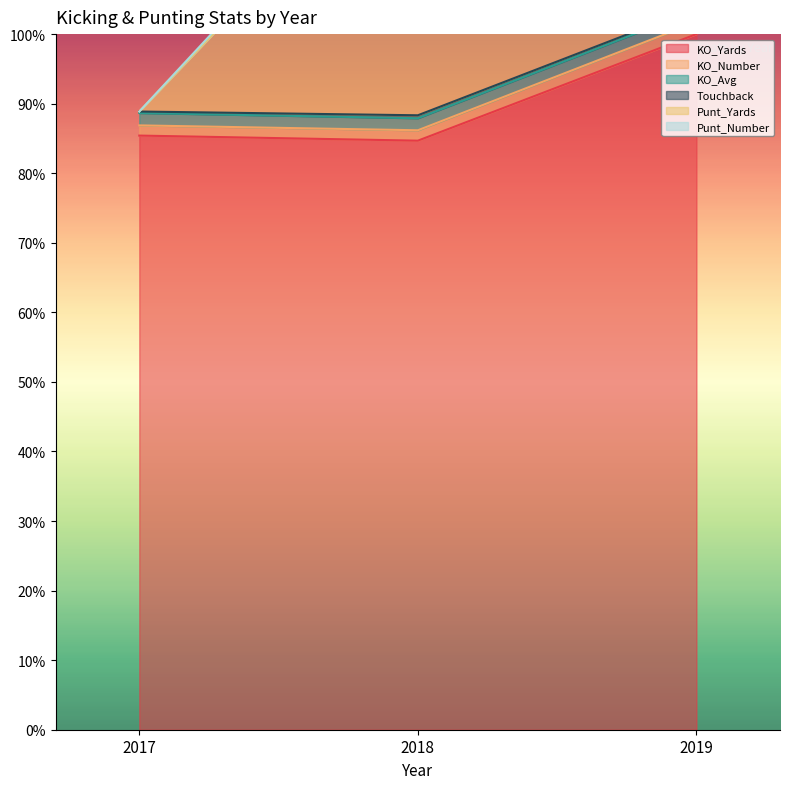

At which label is KO_Yards closest to 92?

2017